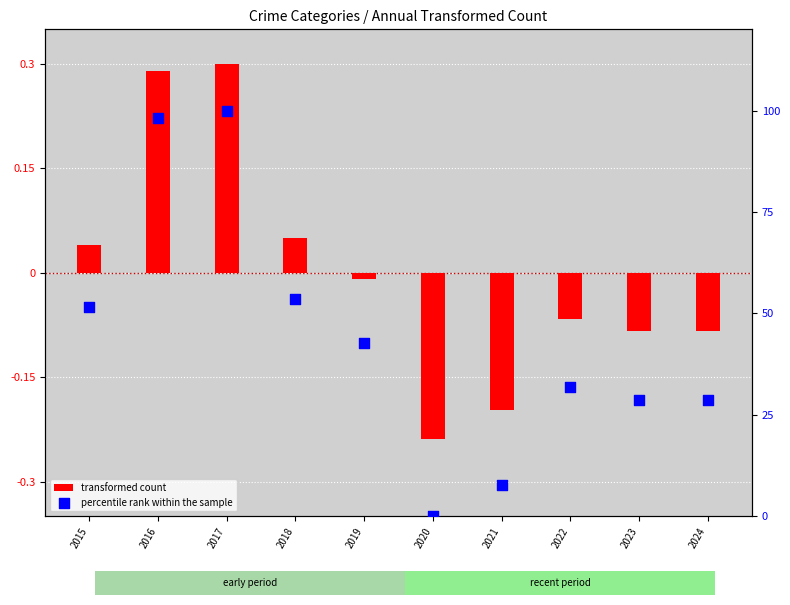

At how many categories does at least one series exceed 4?

9